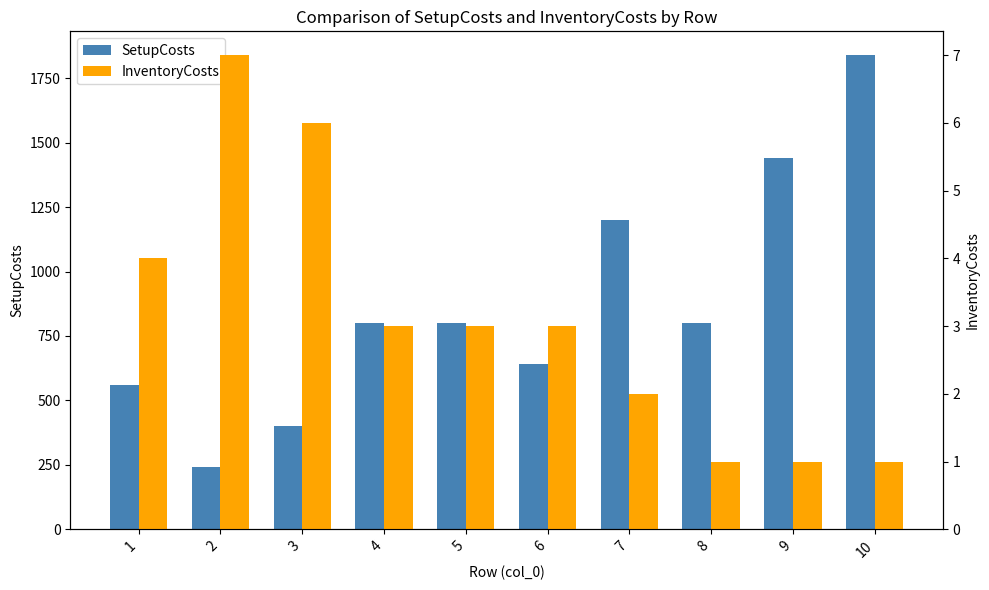

Reading left to right, what are all the values shown in this chart?

SetupCosts: 1=560	2=240	3=400	4=800	5=800	6=640	7=1200	8=800	9=1440	10=1840
InventoryCosts: 1=4	2=7	3=6	4=3	5=3	6=3	7=2	8=1	9=1	10=1